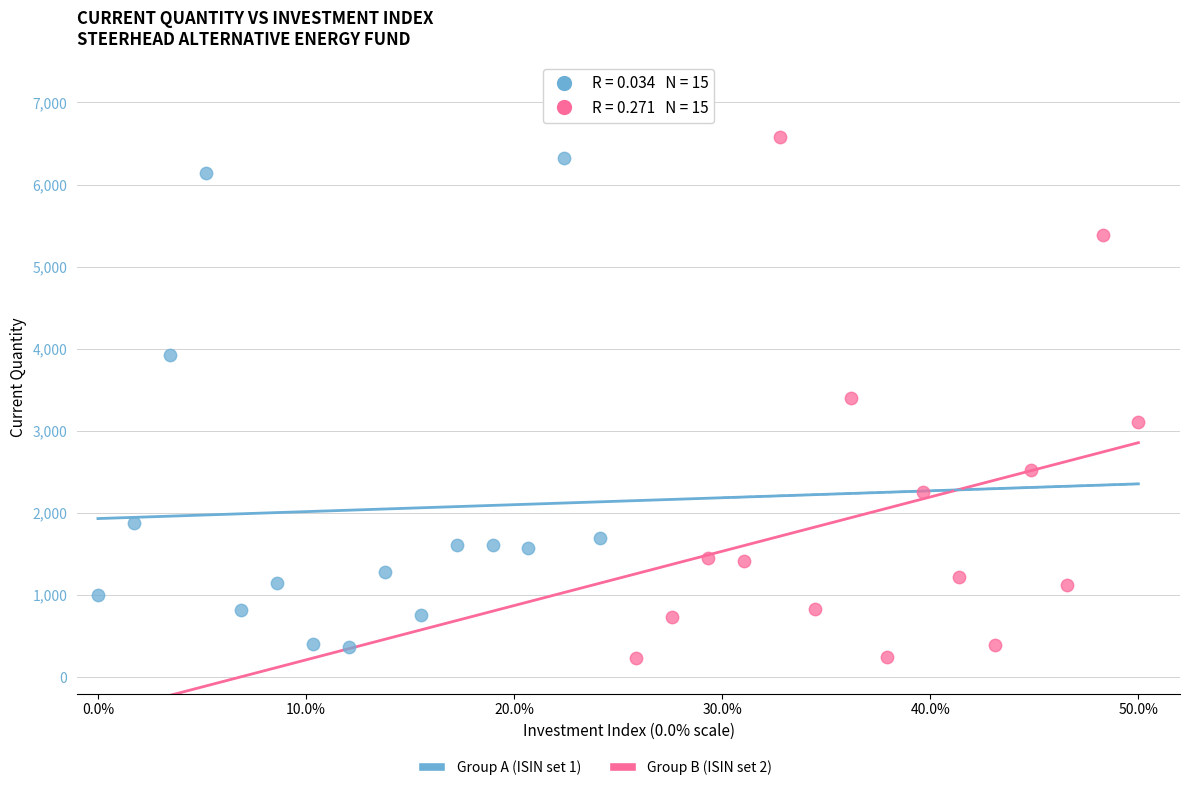

Which series has the largest Y range (max minus min)?

Group B (ISIN set 2)